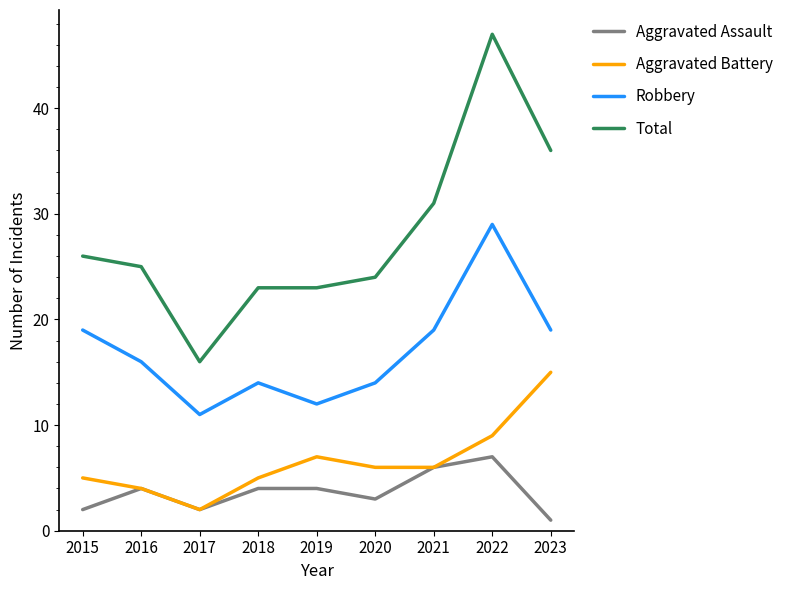

What is the maximum value shown in the chart?

47